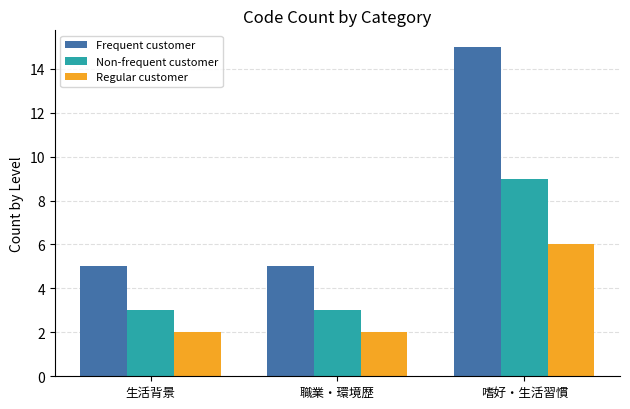

How many groups of bars are there?

3